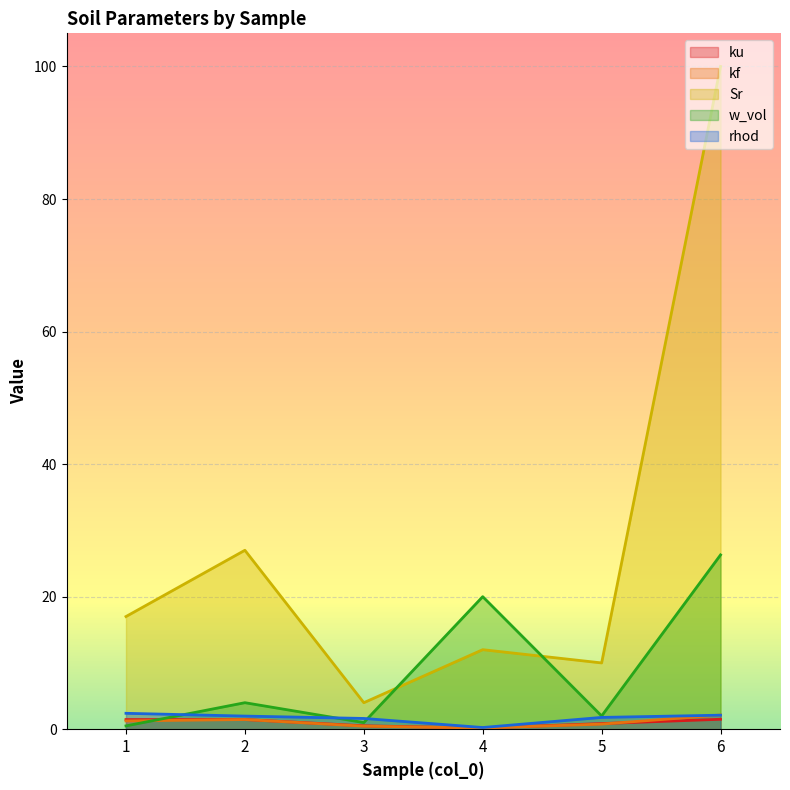

How many times do w_vol and Sr cross each other?

2